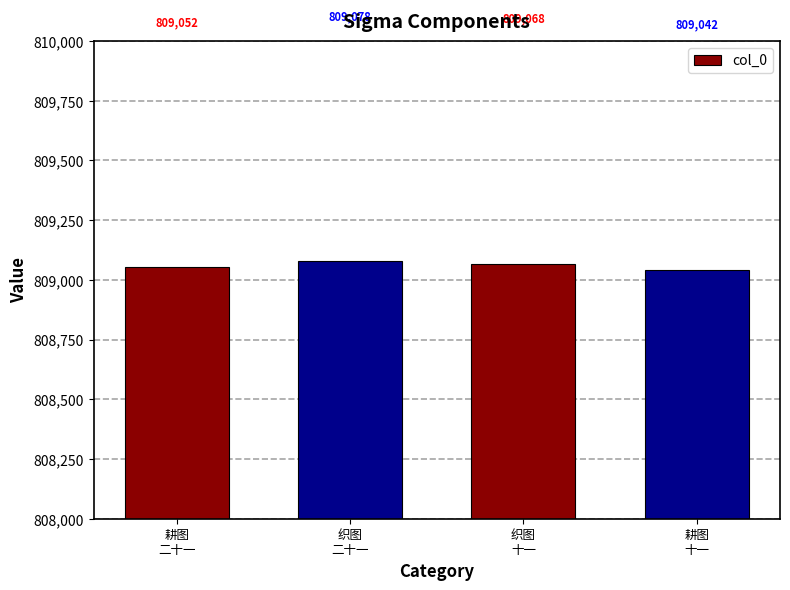

What is the label of the 3rd bar from the left?

织图
十一